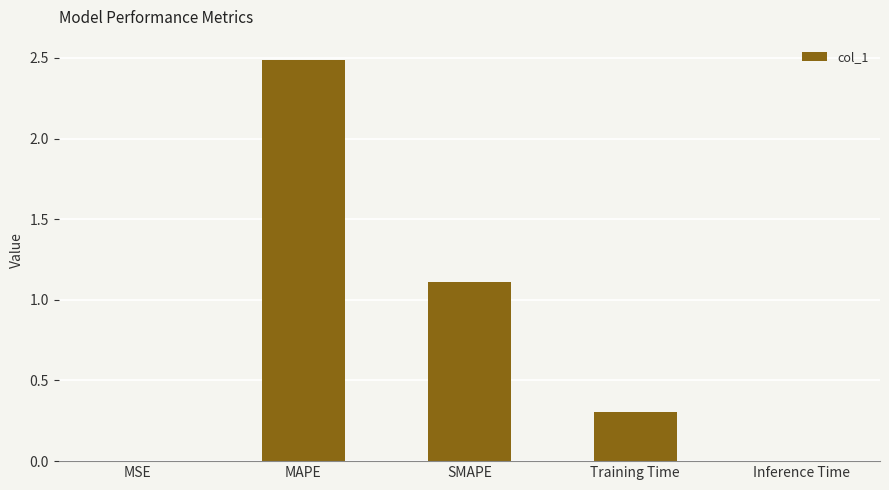

At which category does the chart reach its peak across all series?

MAPE